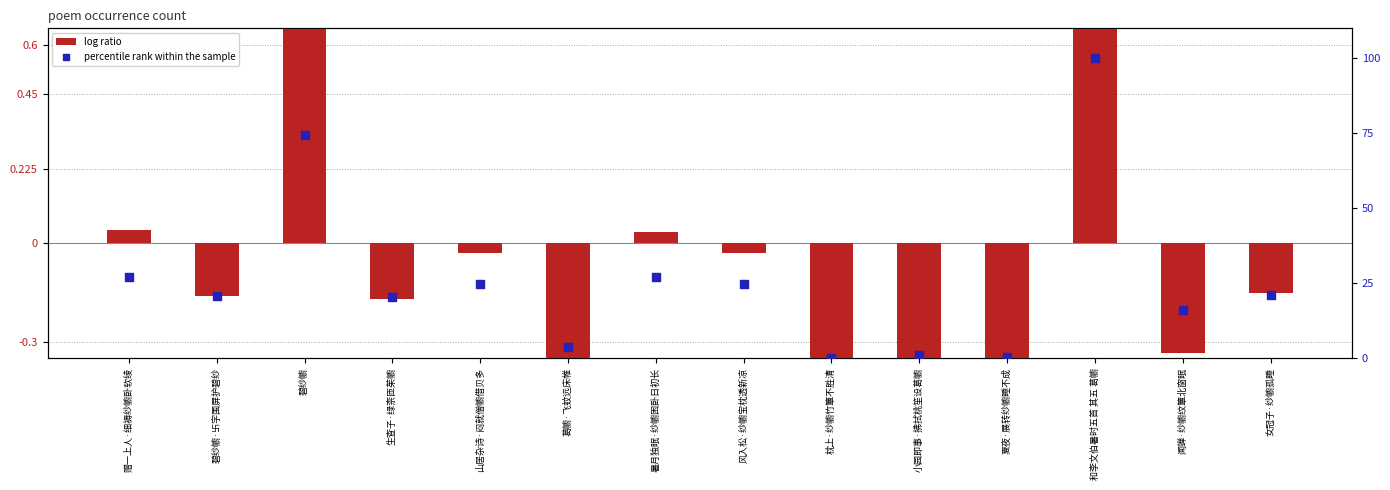

What is the total value across all series at 小园即事·拂拭桃笙设葛幮?

-0.1